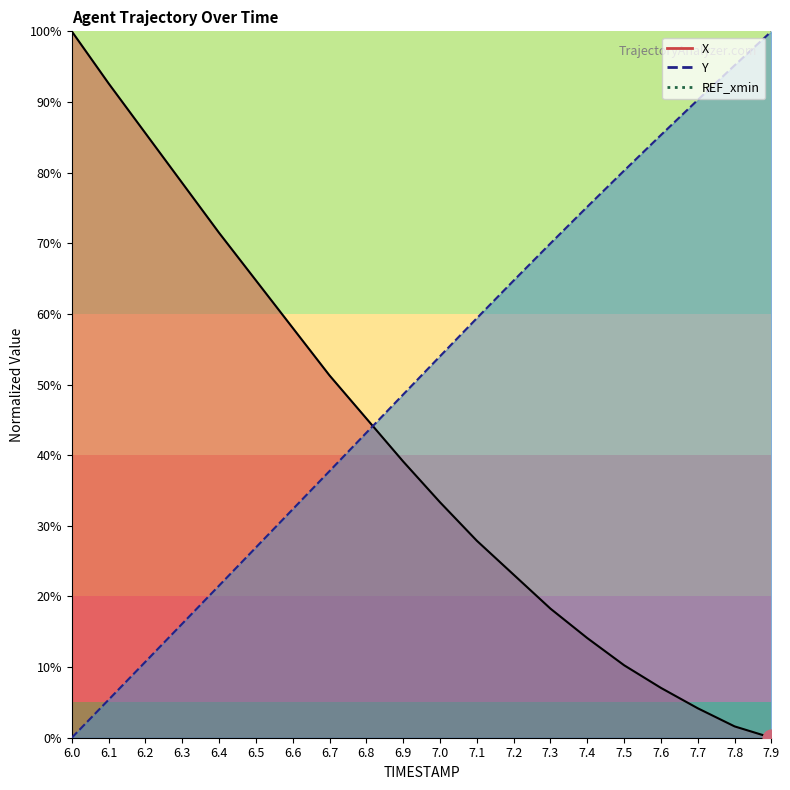

What is the difference between the maximum and minimum values in the Y series?

100.0